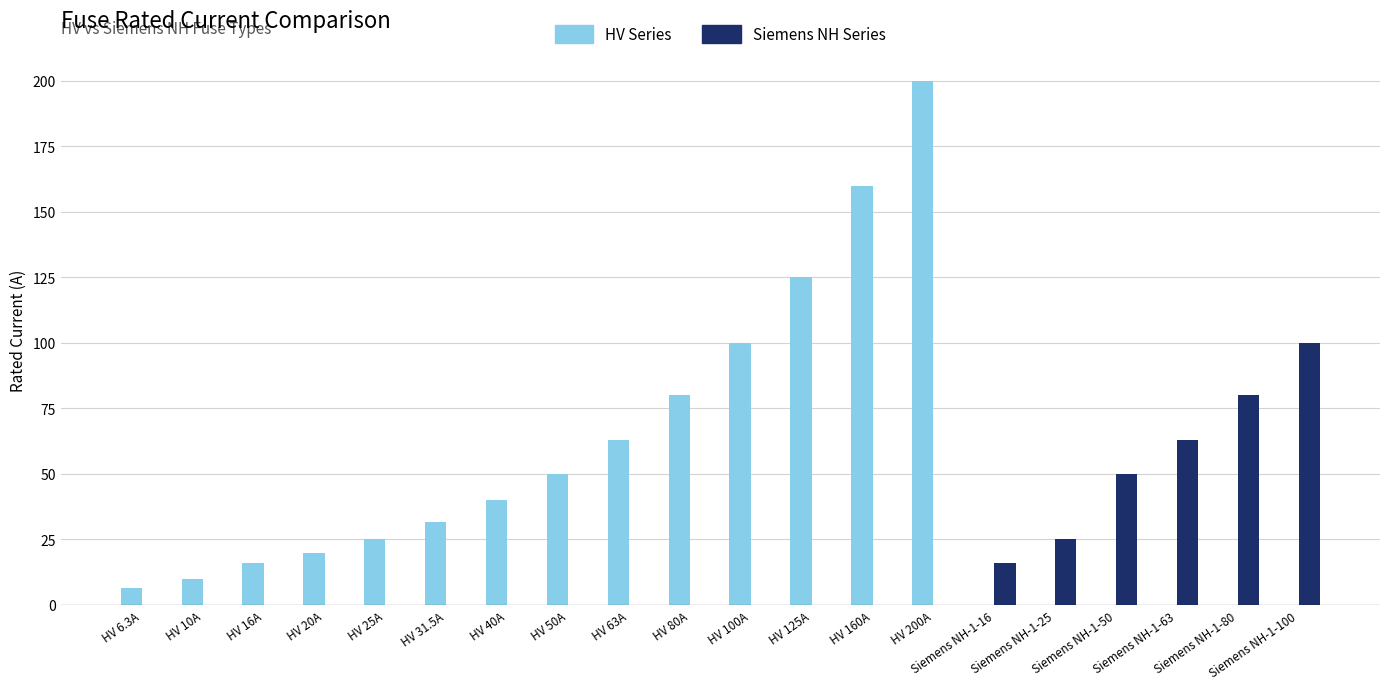

Which category has the highest value in the Siemens NH Series series?

Siemens NH-1-100